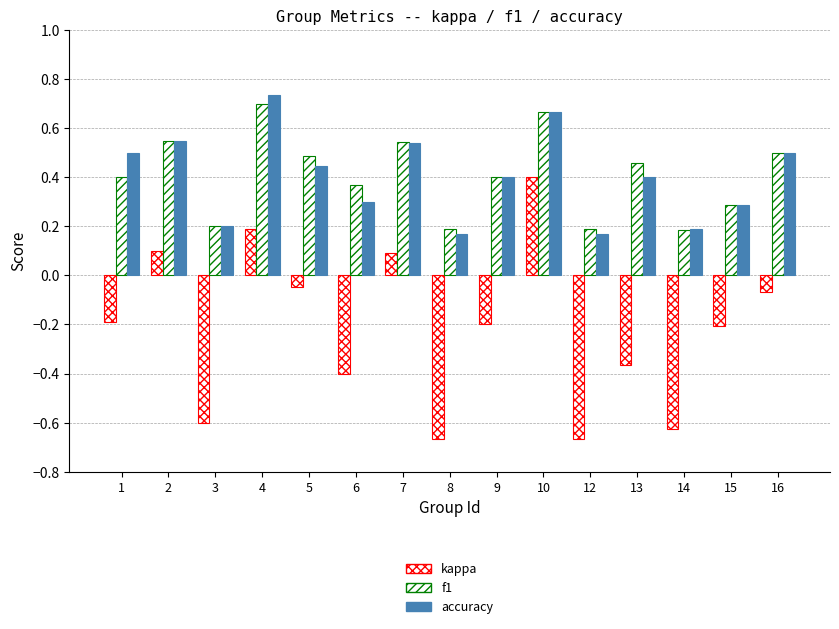

The accuracy series shows 0.9 at 7. True or false?

False